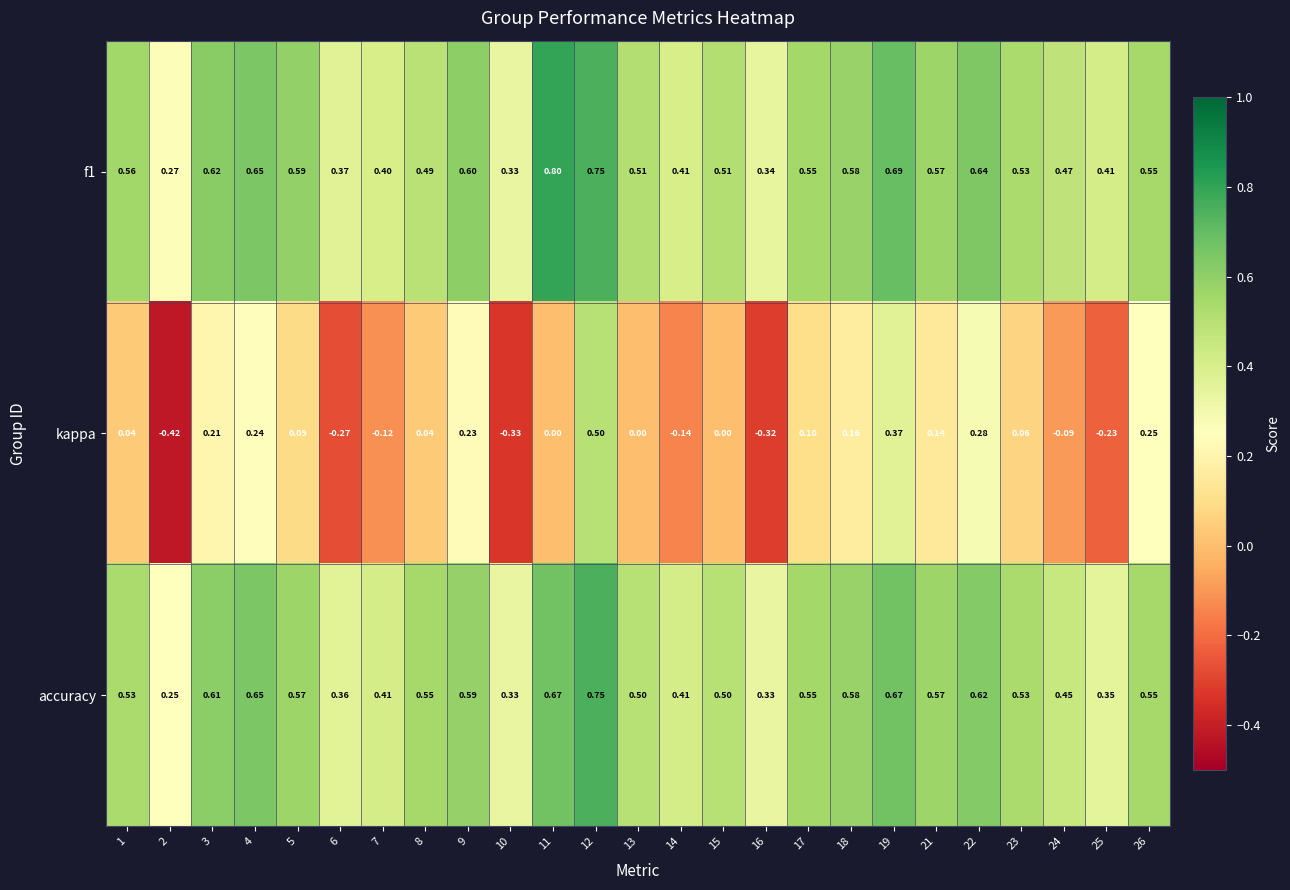

At how many categories does at least one series exceed 0?

25